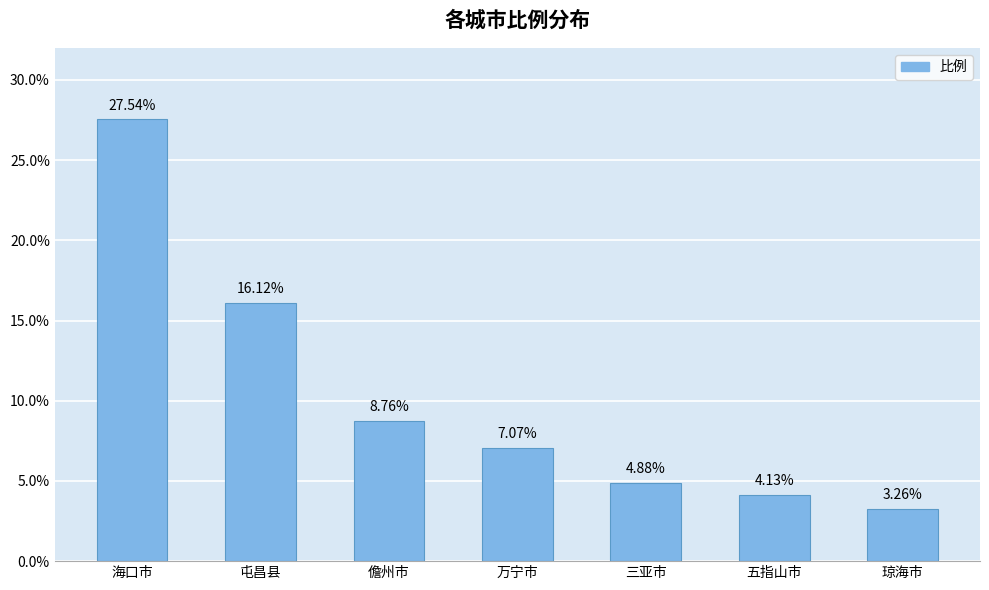

List the labels in order of value, largest first.

海口市, 屯昌县, 儋州市, 万宁市, 三亚市, 五指山市, 琼海市